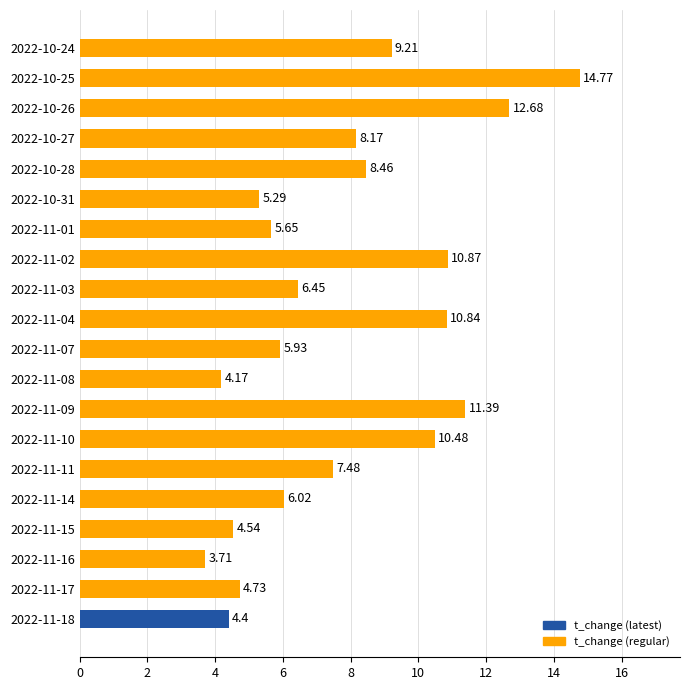

What is the difference between the second highest and minimum values?

9.0